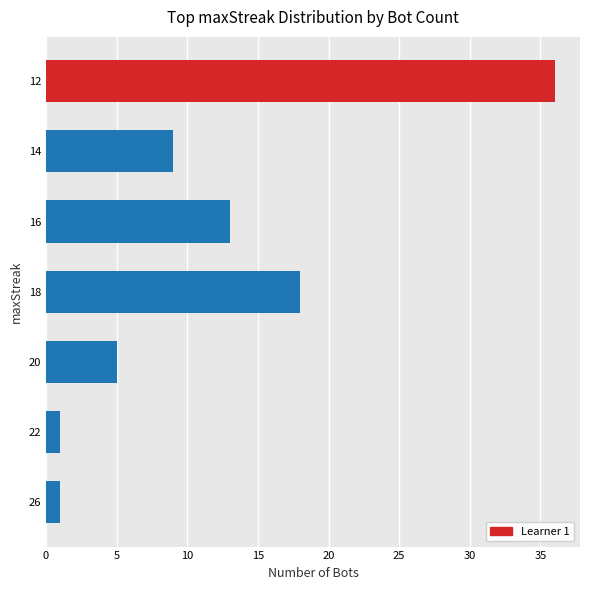

Reading bottom to top, list all the values displayed in this chart.

26=1	22=1	20=5	18=18	16=13	14=9	12=36